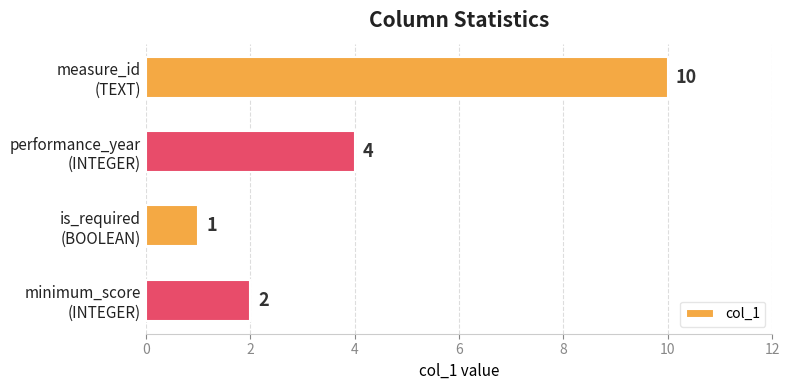

What is the difference between the maximum and second lowest values?

8